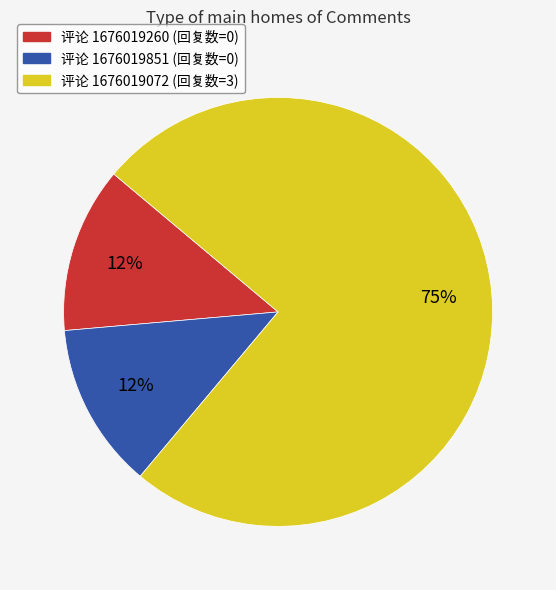

To the nearest percent, what is the average slice percentage?

33%